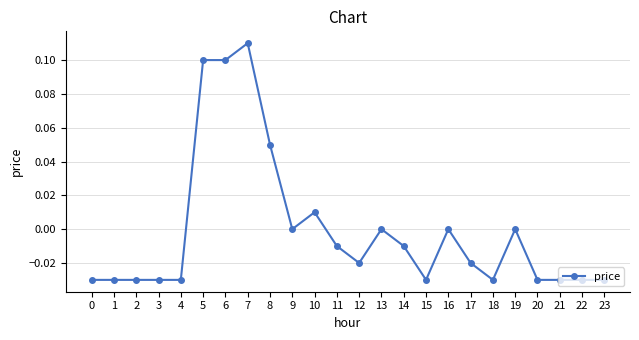

How many lines are shown in the chart?

1